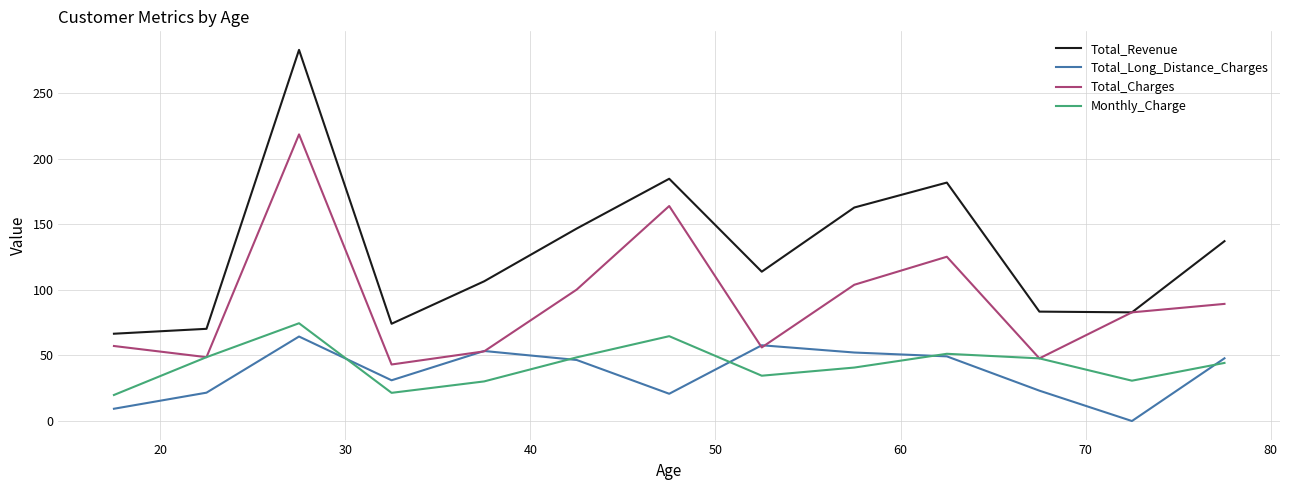

Which series has the largest total across all categories?

Total_Revenue